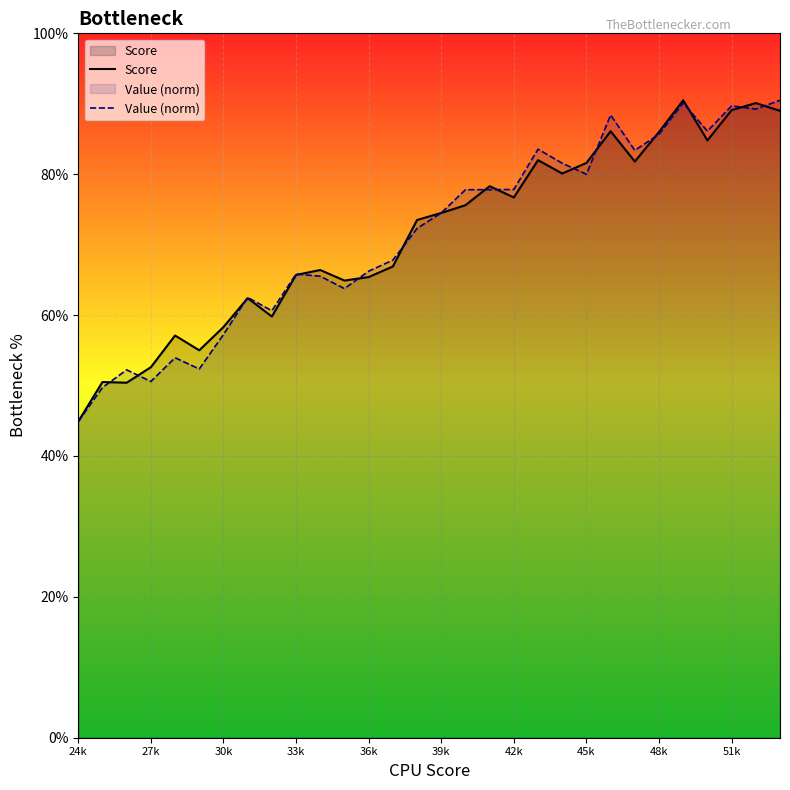

Which series ends up on top after the final intersection of Value (norm) and Score?

Value (norm)